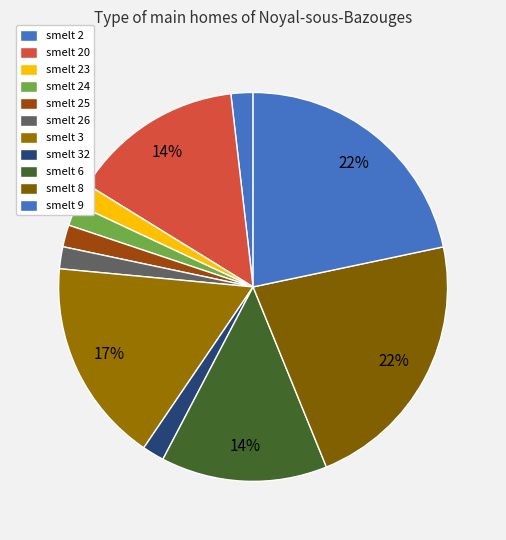

How many segments does this pie chart have?

11